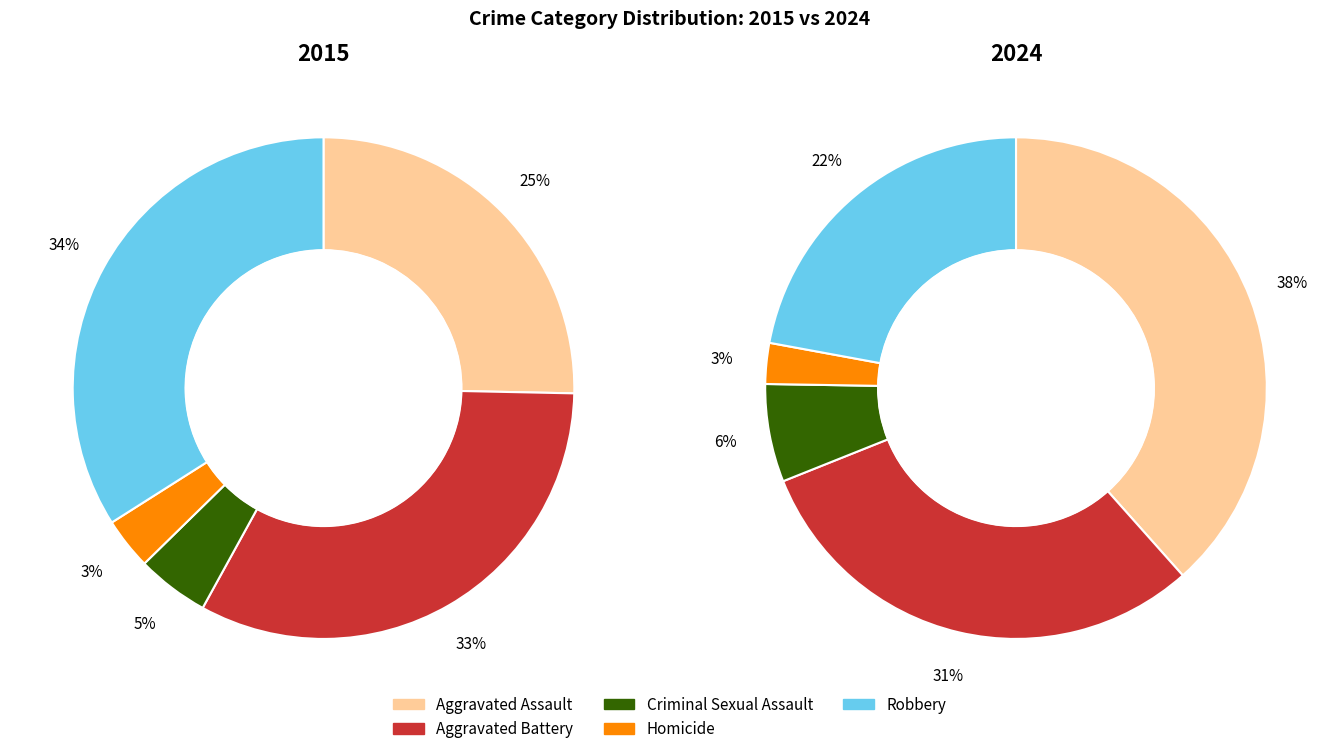

How many segments does this pie chart have?

10